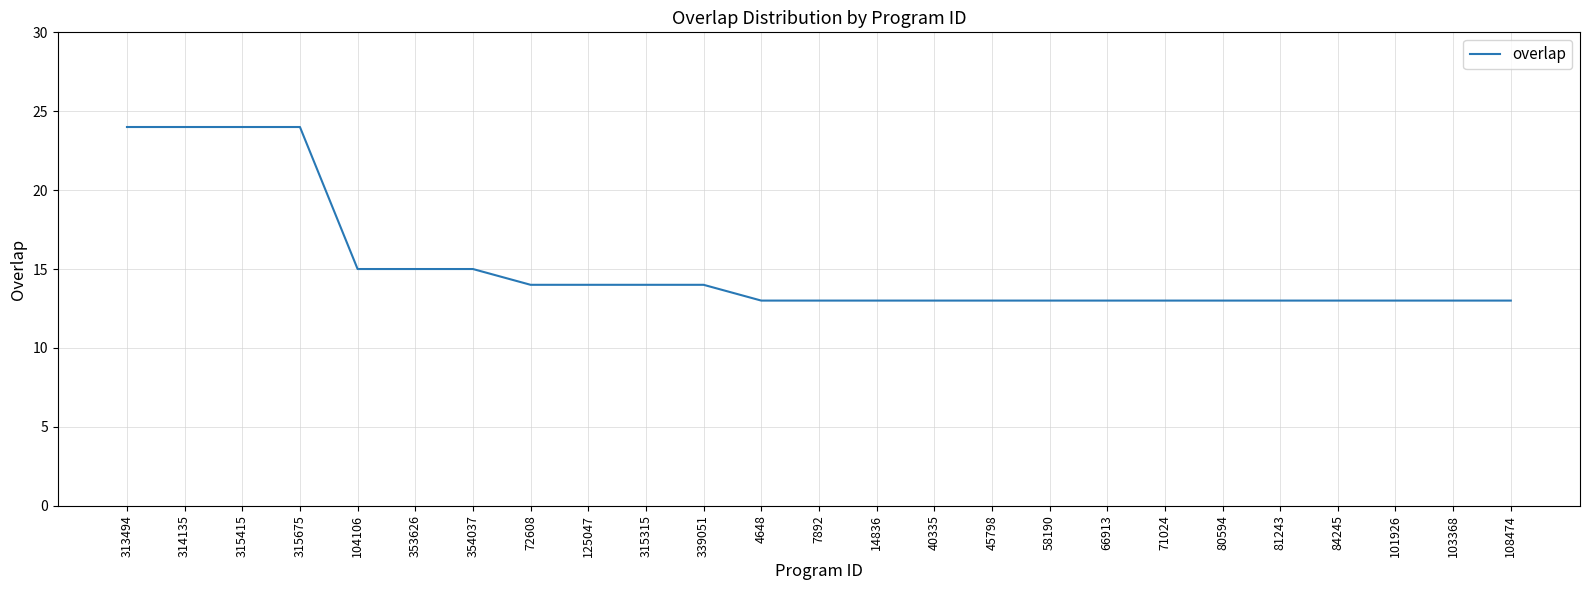

What position from the left is 58190?

17